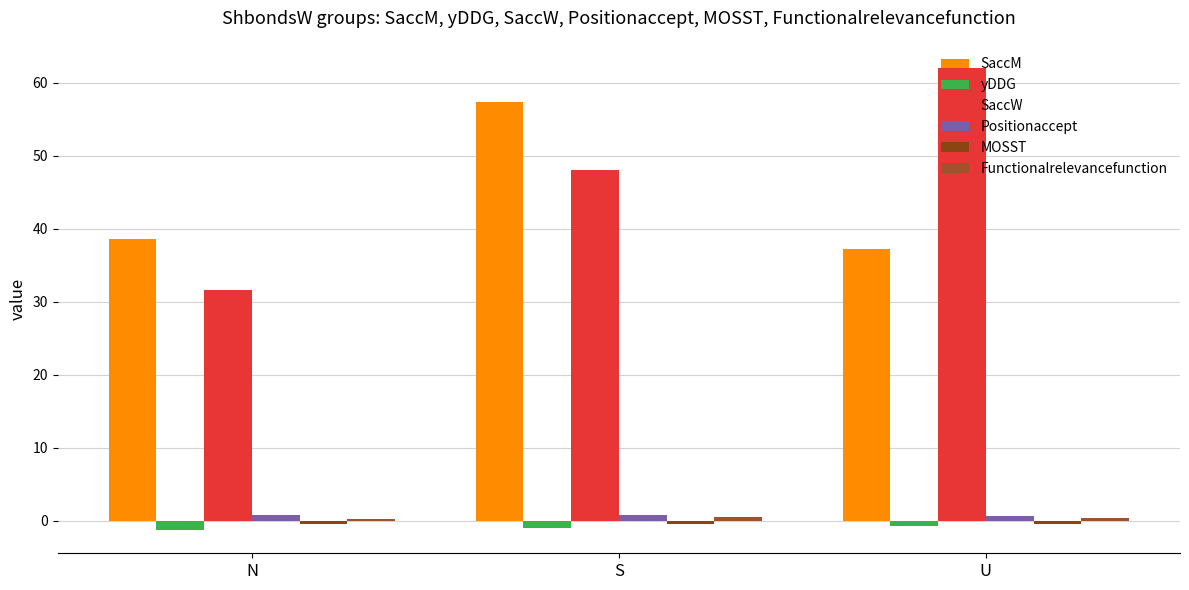

What is the sum of all Positionaccept values?

2.2